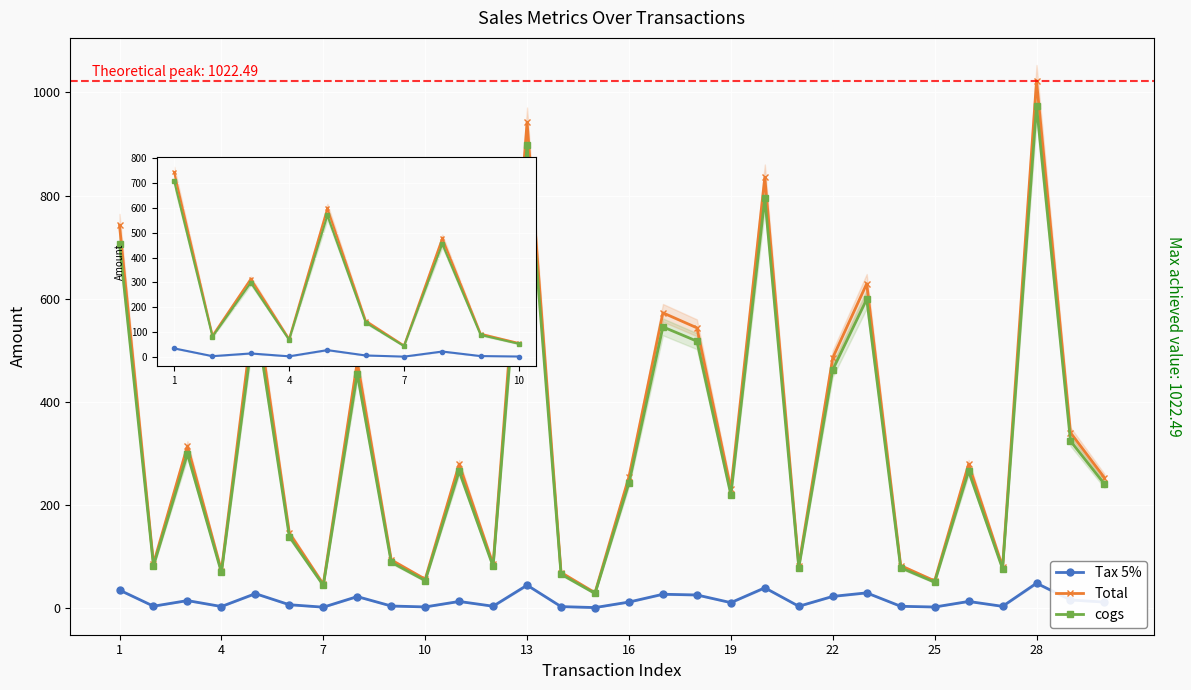

In Tax 5%, how many points are lower than both neighbors (excluding endpoints)?

10